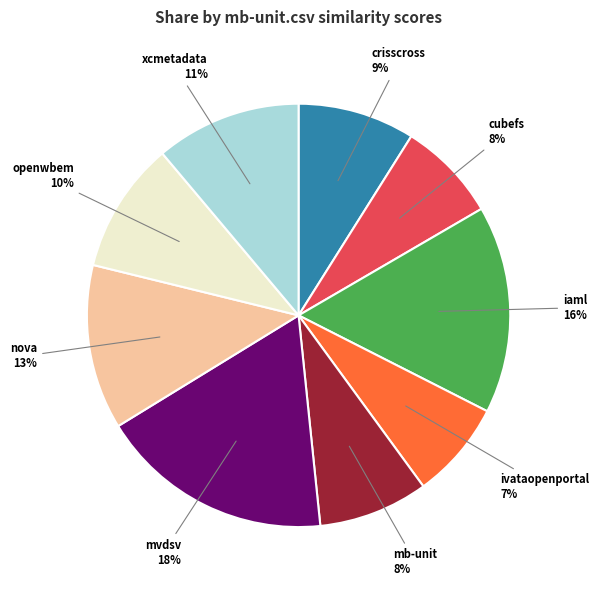

Is xcmetadata the majority of the pie?

No